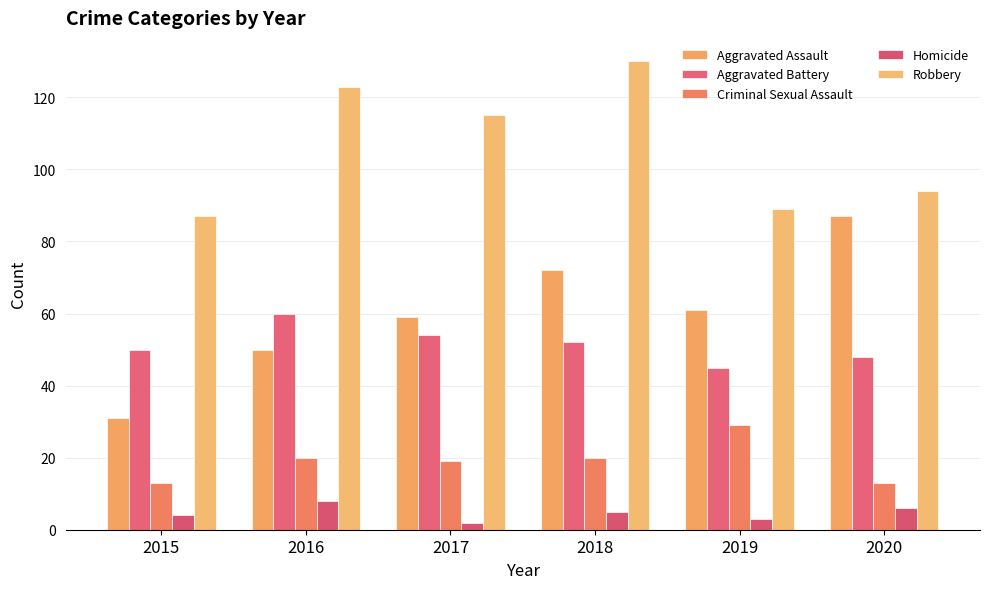

What is the difference between the maximum and second lowest values in the Criminal Sexual Assault series?

16